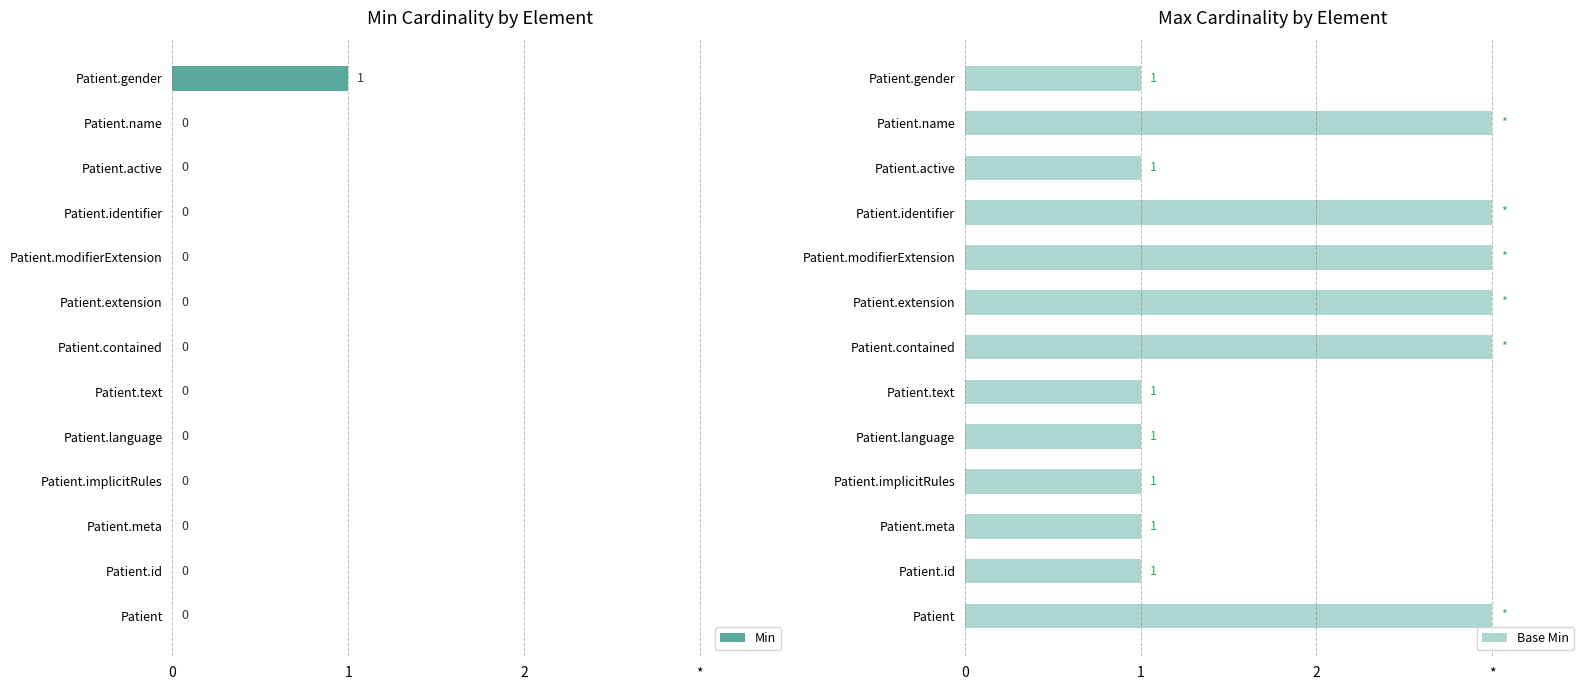

Reading left to right, list all the values displayed in this chart.

Min: 0	0	0	0	0	0	0	0	0	0	0	0	1
Base Min: 3	1	1	1	1	1	3	3	3	3	1	3	1